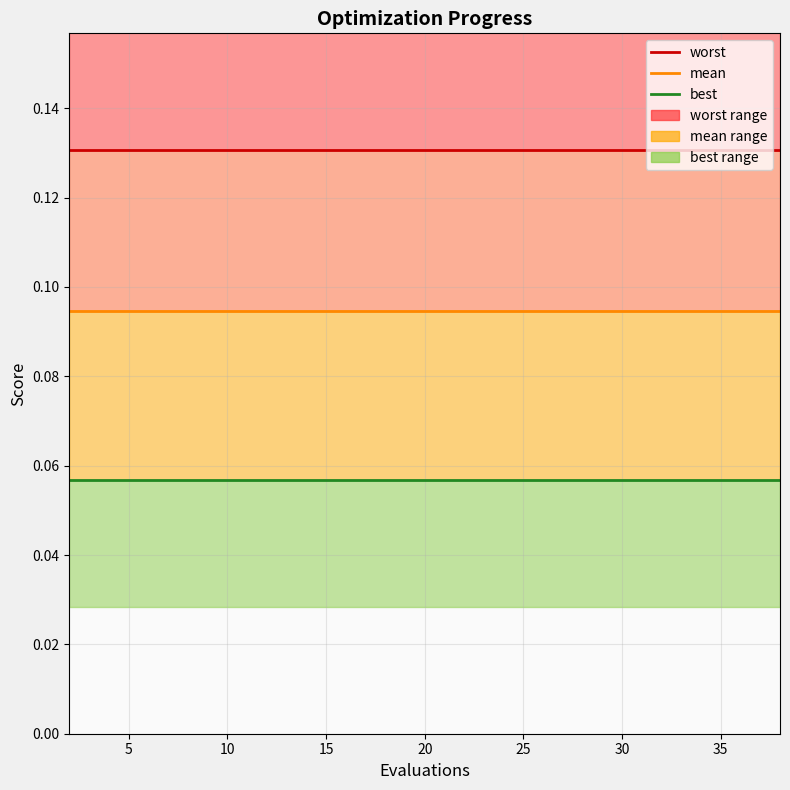

How many lines are shown in the chart?

3